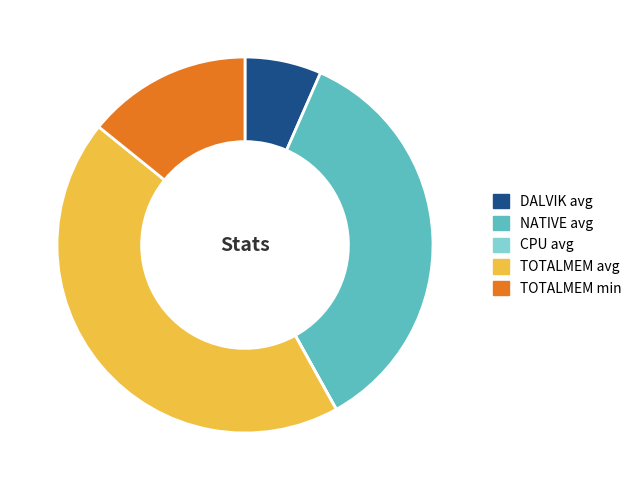

Does TOTALMEM avg represent more than half of the total?

No